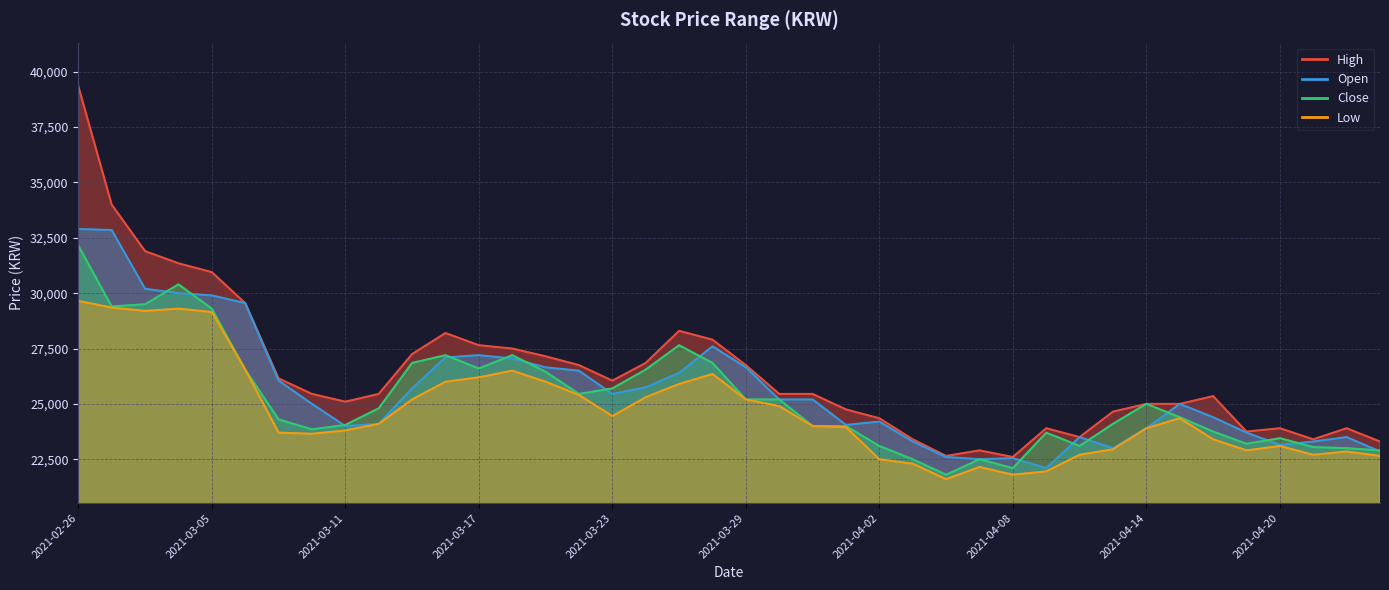

Rank the series by their maximum value, from lowest to highest.

Low, Close, Open, High